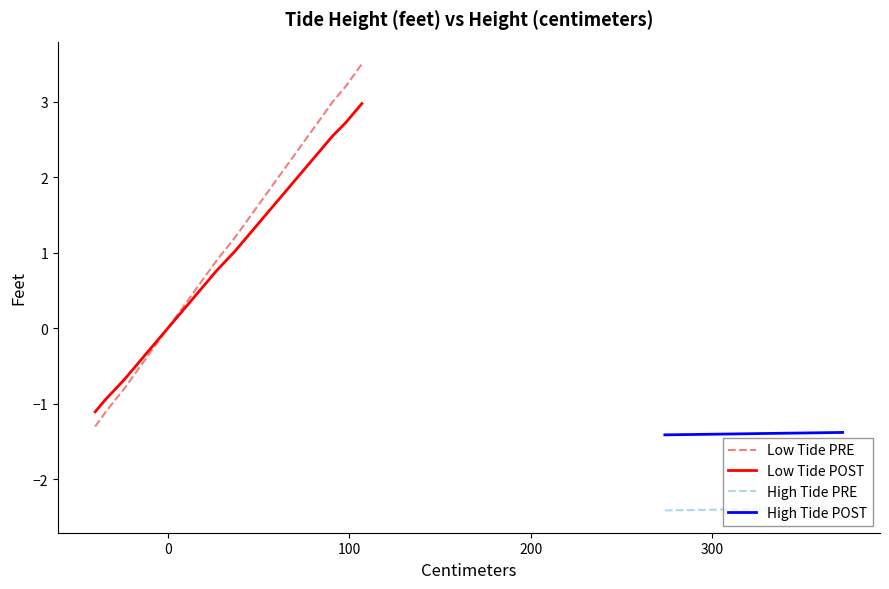

How many distinct data groups are displayed?

4